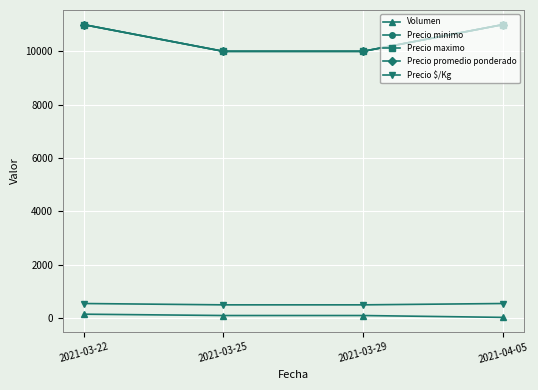

What is the sum of the Precio minimo values at 2021-03-25 and 2021-03-22?

21000